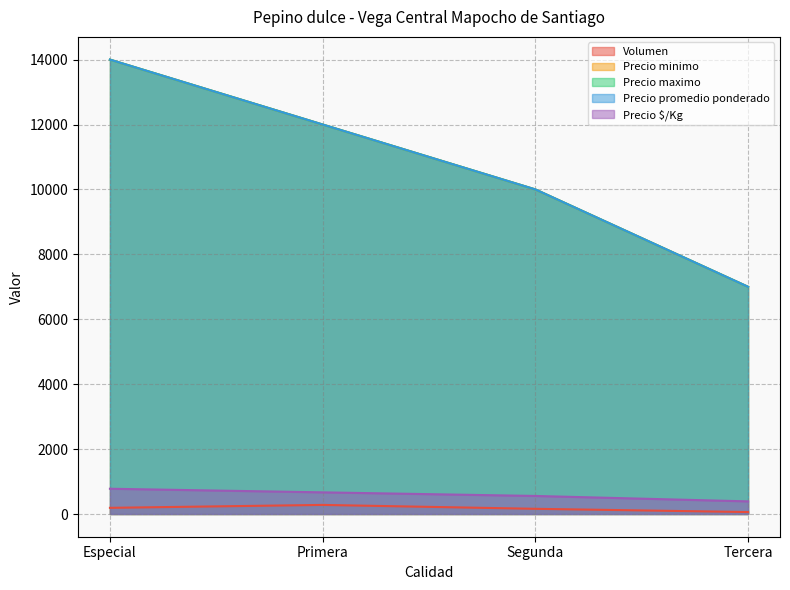

True or false: Precio promedio ponderado and Precio maximo cross at least once.

False